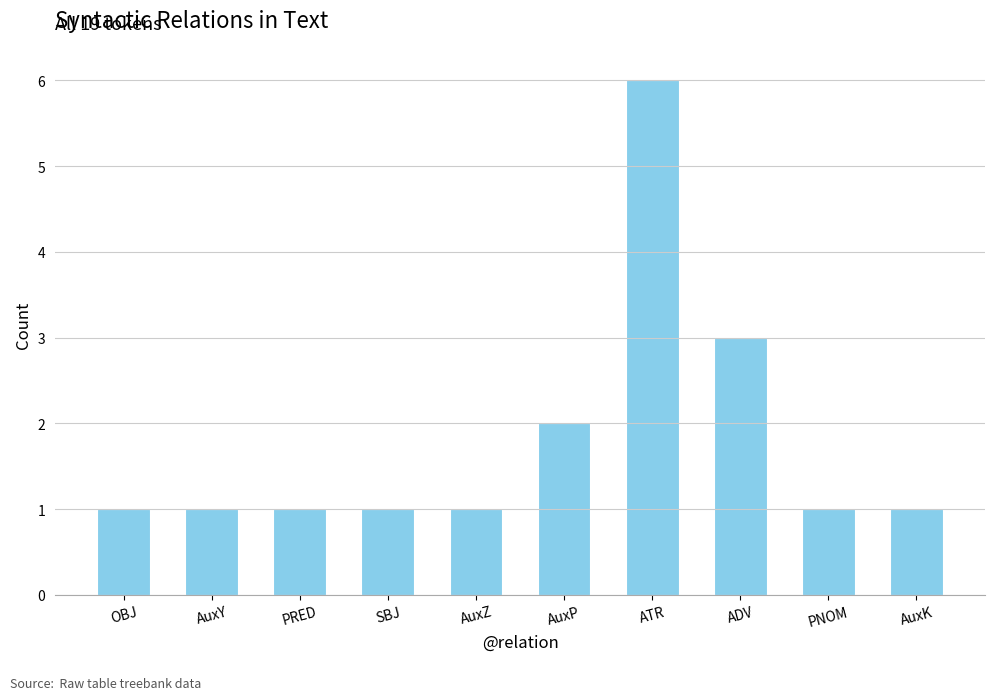

What is the smallest value displayed?

1